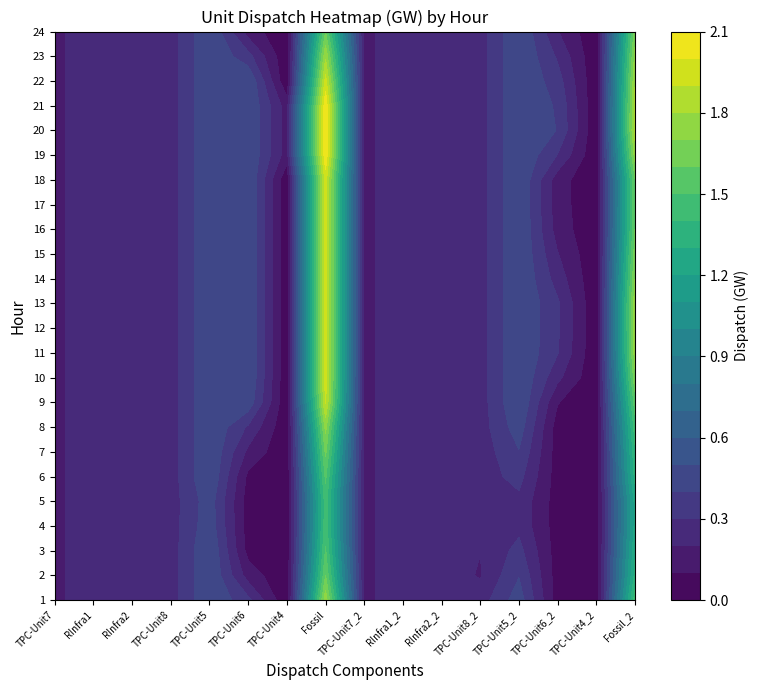

How many data points does each series have?

16